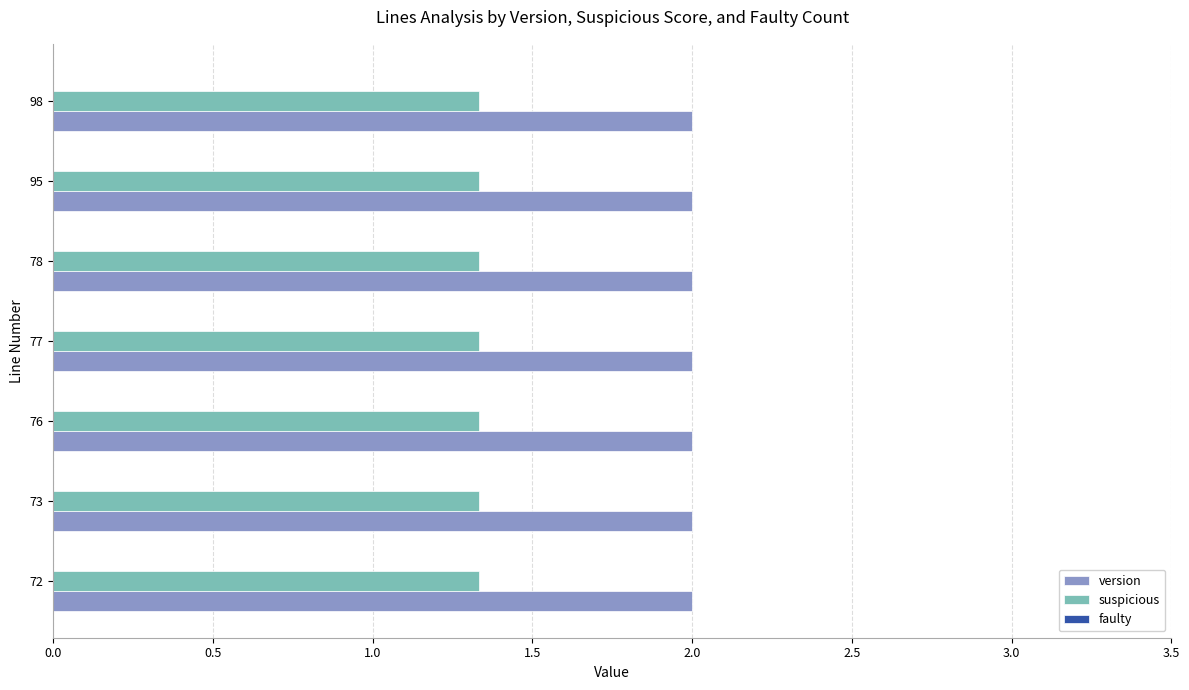

What is the difference between the highest and lowest values at 77?

0.7